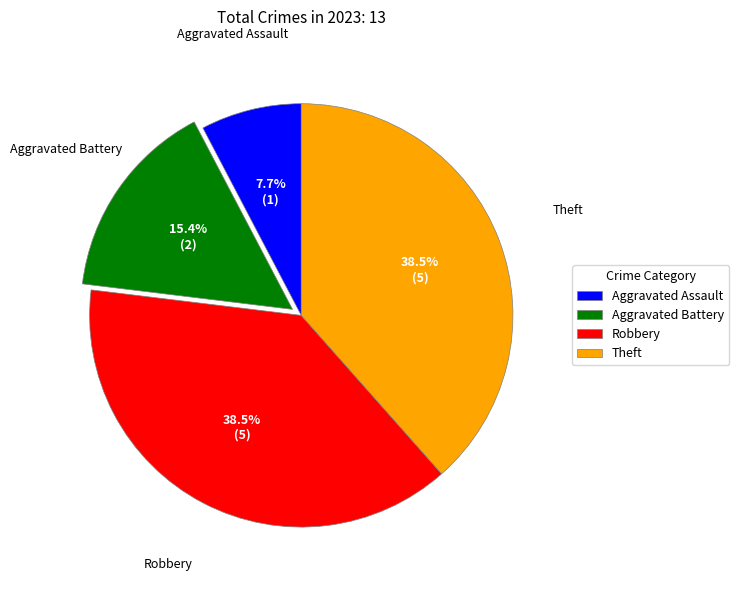

To the nearest percent, what is the combined percentage of Aggravated Assault and Robbery?

46%